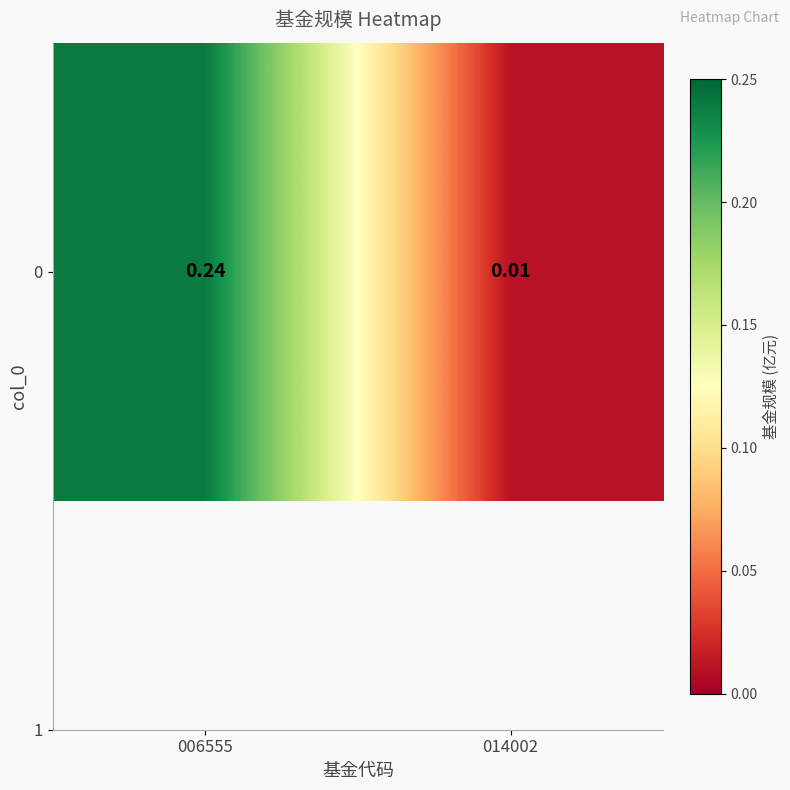

Which has a higher value, 014002 or 006555?

006555